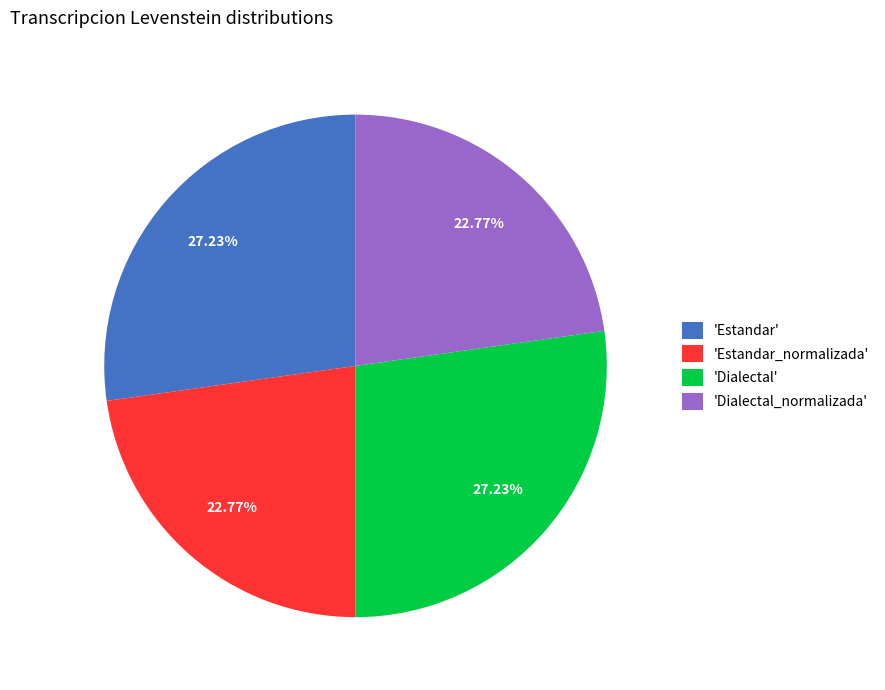

Does 'Dialectal_normalizada' account for over 50% of the chart?

No